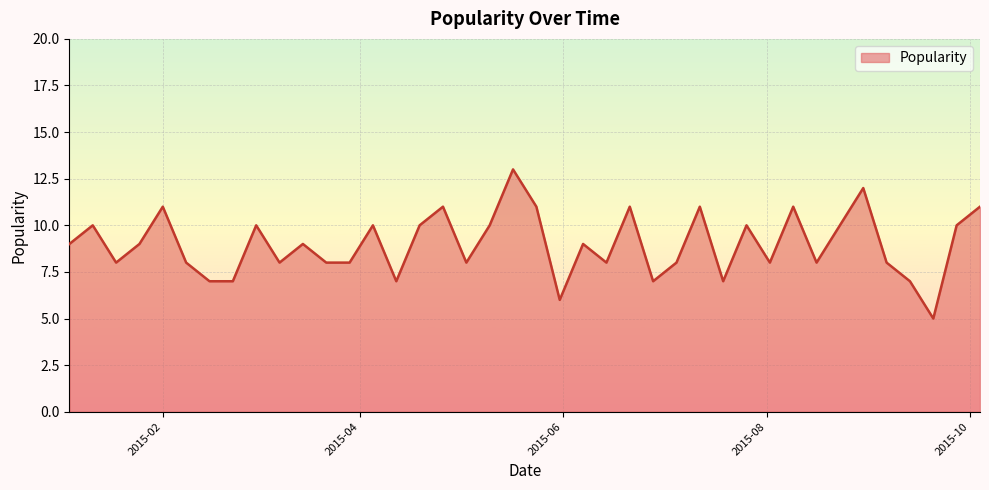

Reading left to right, list all the values displayed in this chart.

9	10	8	9	11	8	7	7	10	8	9	8	8	10	7	10	11	8	10	13	11	6	9	8	11	7	8	11	7	10	8	11	8	10	12	8	7	5	10	11